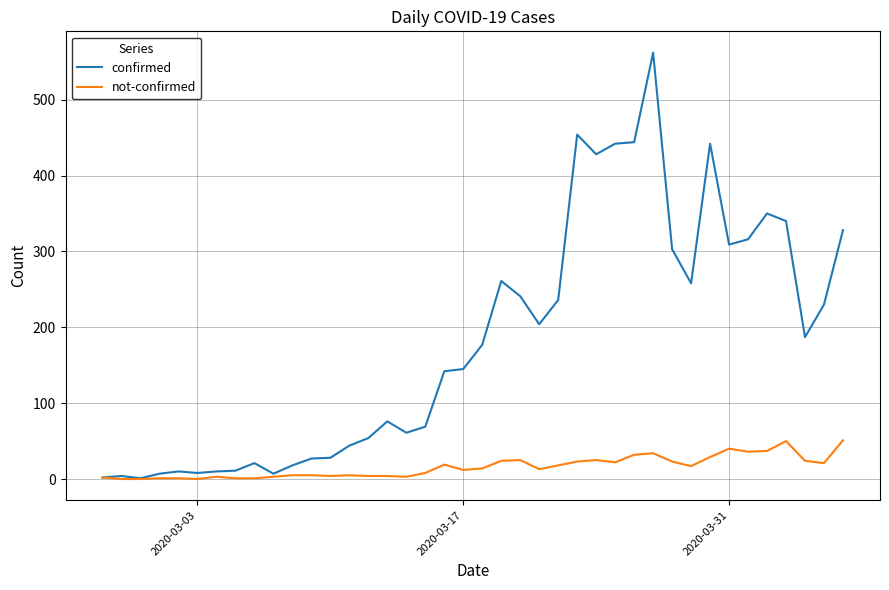

Rank the series by their maximum value, from lowest to highest.

not-confirmed, confirmed